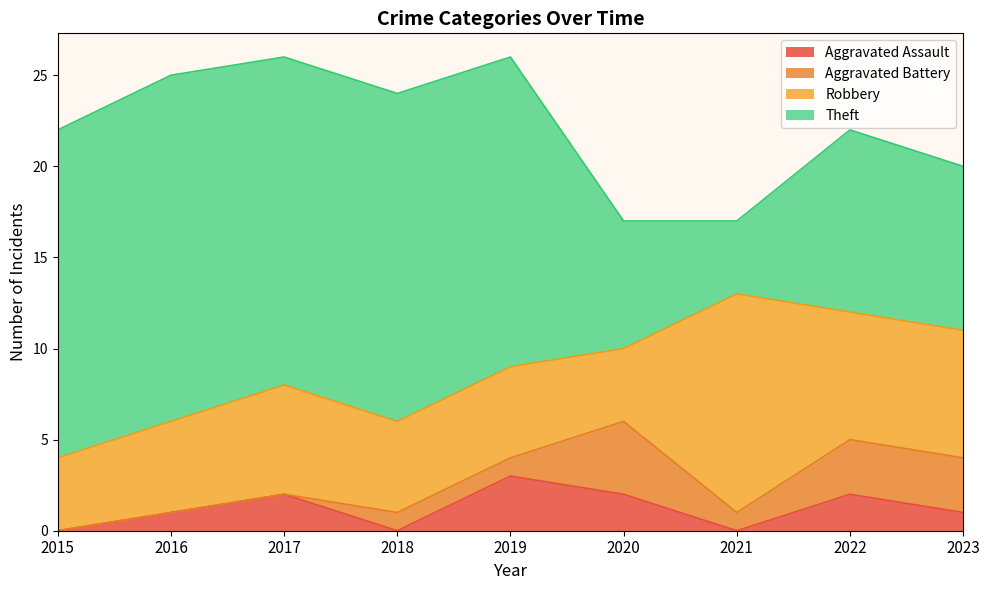

What is the total value across all series at 2017?

26